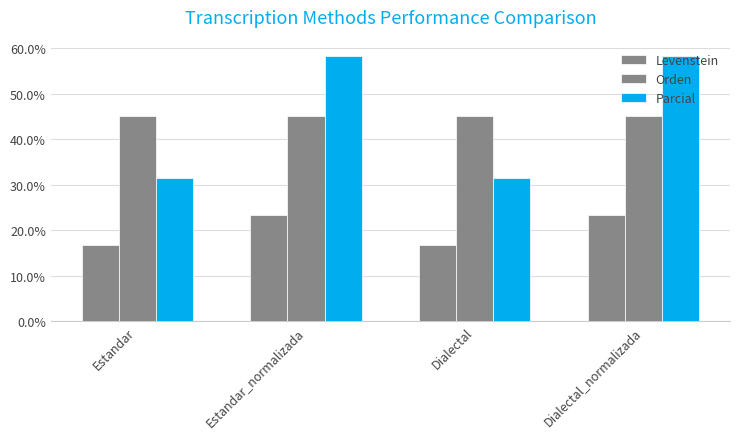

Are the bars horizontal?

No